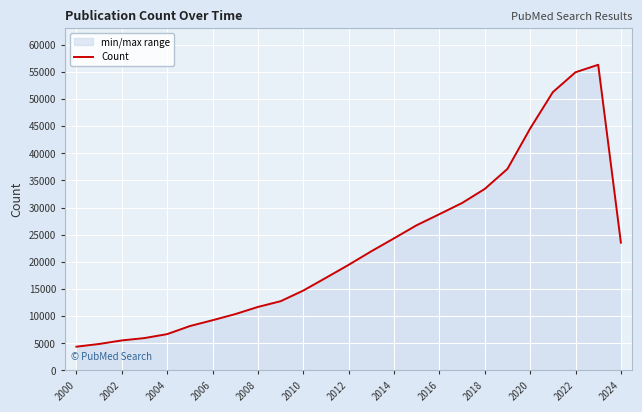

What is the smallest value displayed?

4377